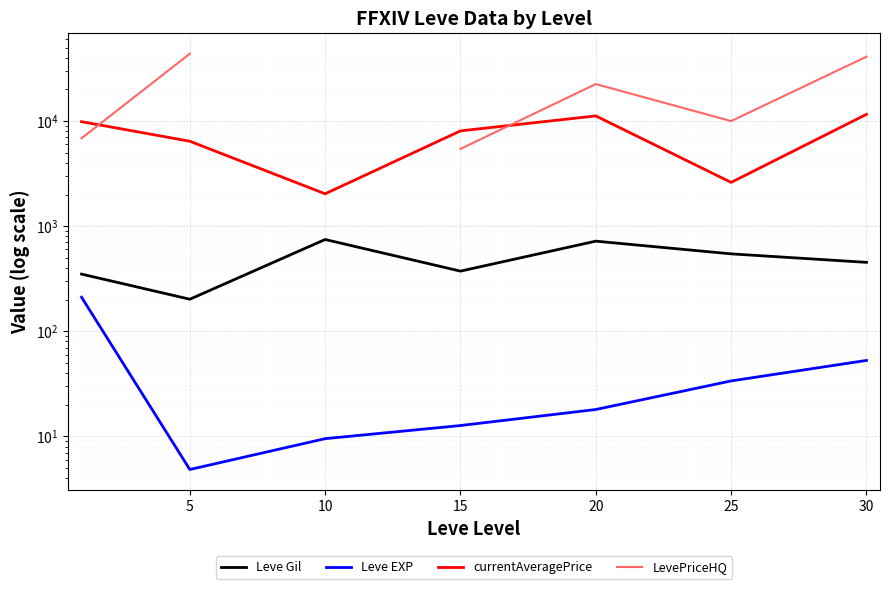

True or false: currentAveragePrice and Leve Gil cross at least once.

False